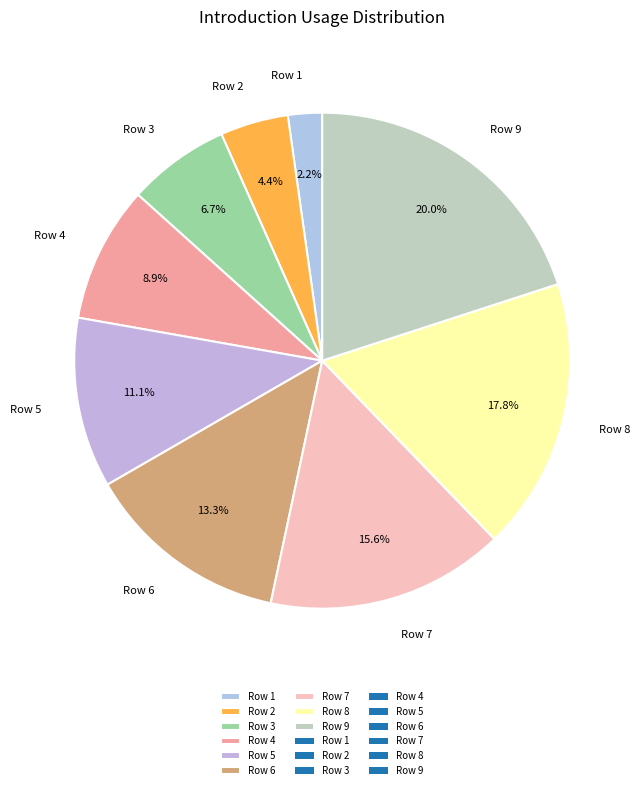

How many slices are in this pie chart?

9